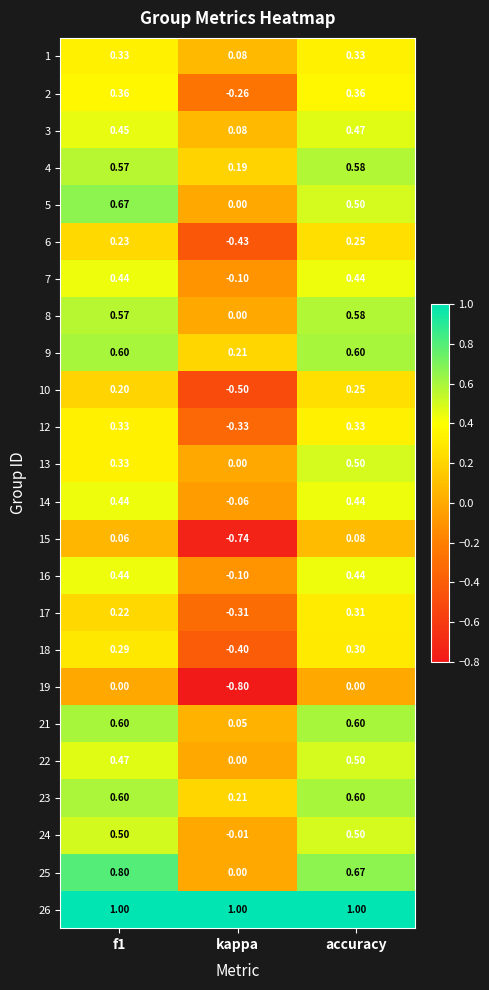

At which label does 18 reach its minimum?

kappa